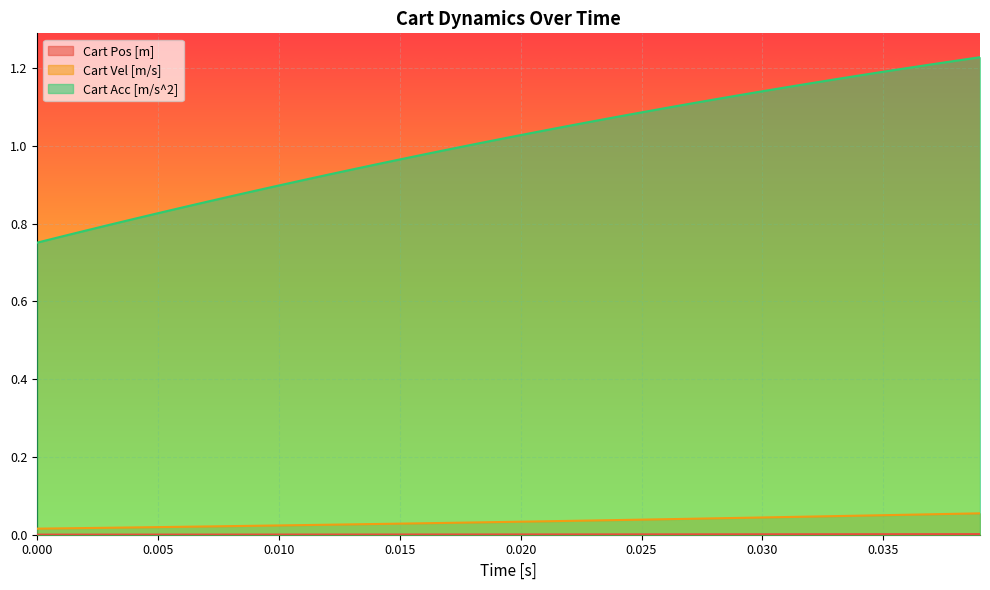

How many lines are shown in the chart?

3